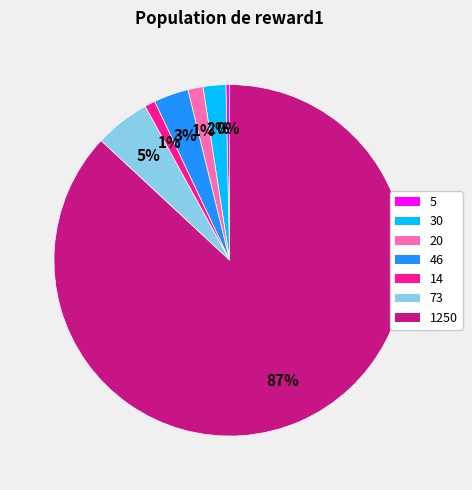

Which category has the biggest portion of the pie?

1250